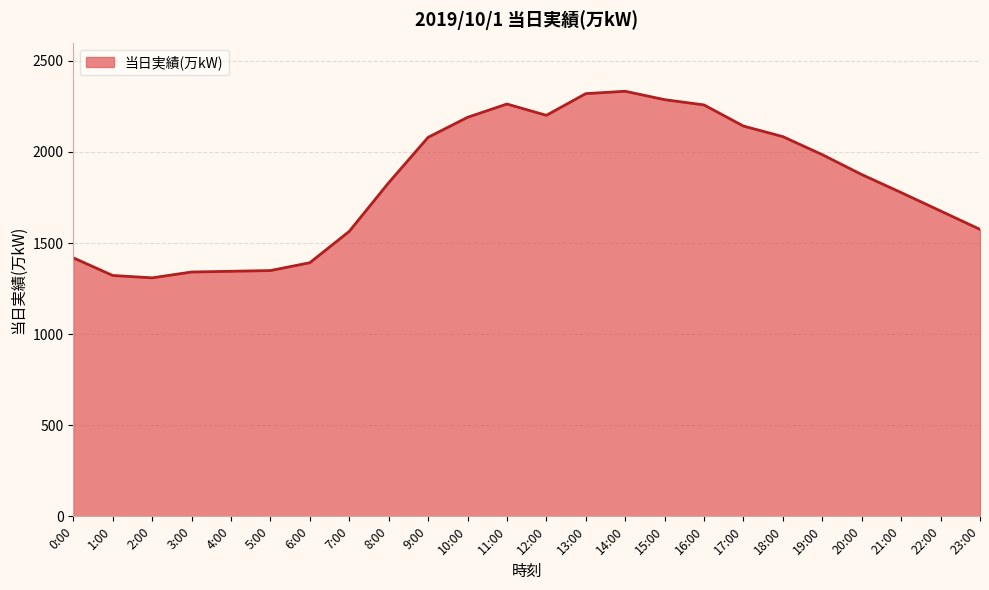

What is the greatest value displayed?

2333